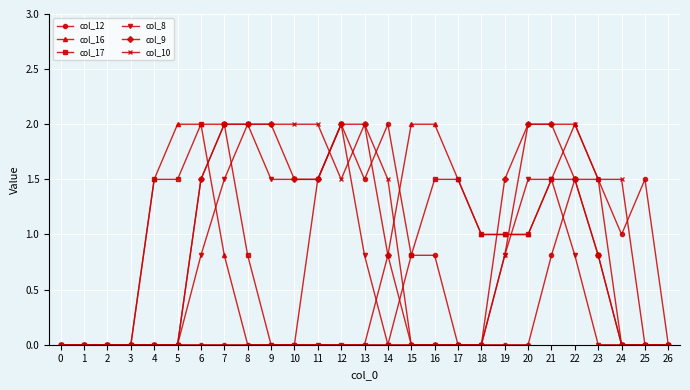

What is the value of the col_9 point at the 22nd from the left?

2.0